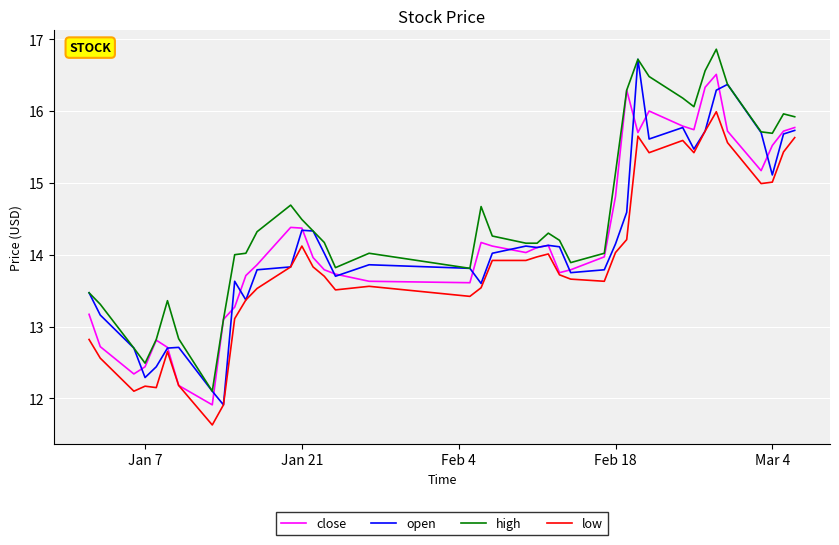

What is the greatest value displayed?

16.9